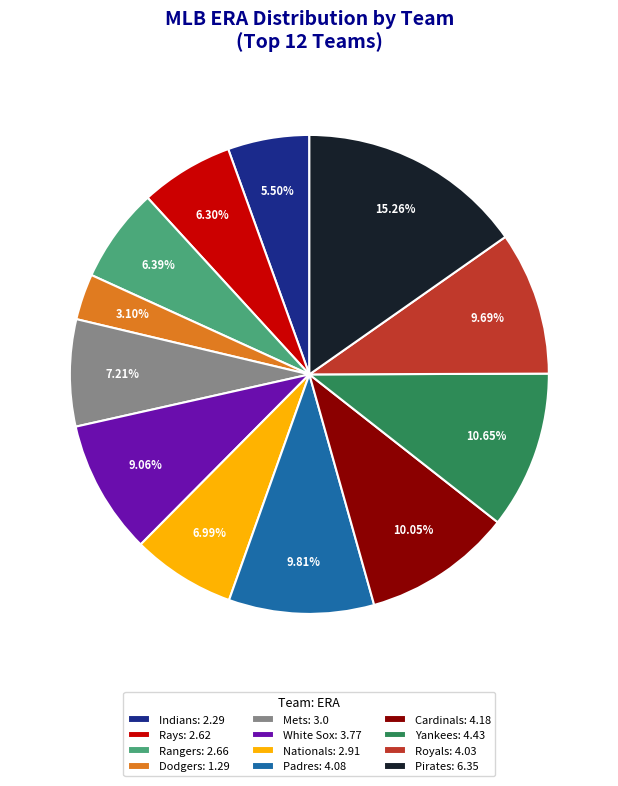

Which has a higher value, Rangers: 2.66 or Cardinals: 4.18?

Cardinals: 4.18